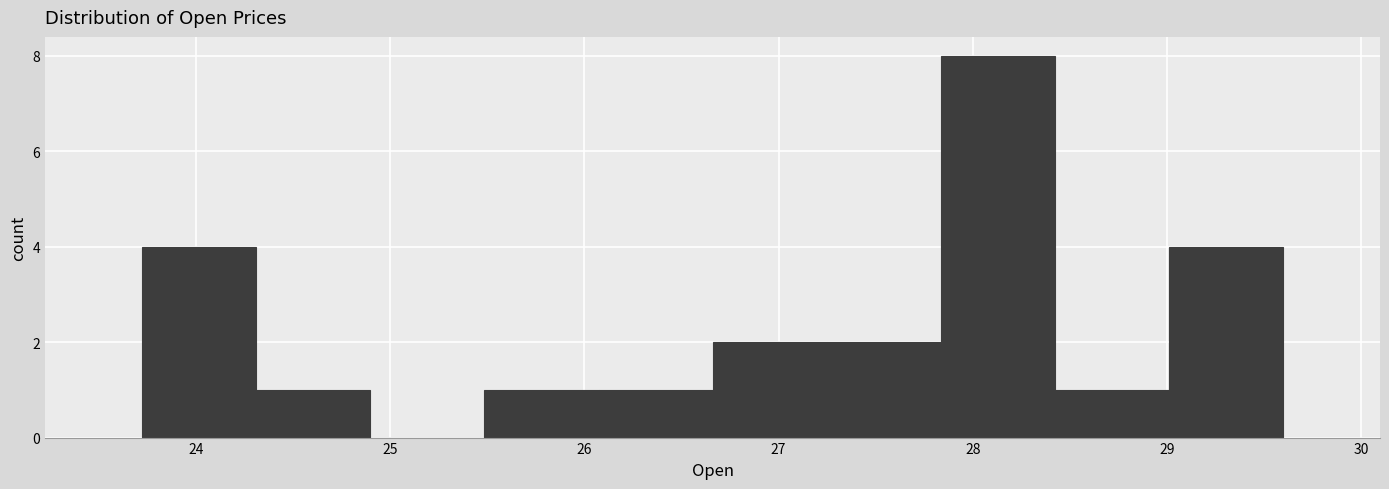

Over which range of the x-axis is the bar tallest?

27.8 to 28.4